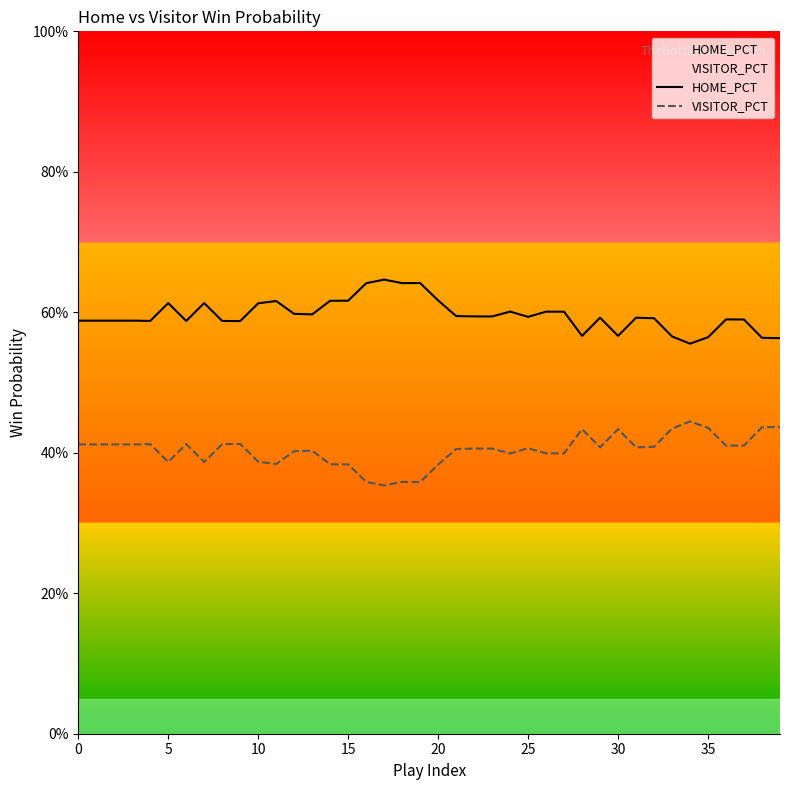

What are all the series names shown in the legend?

HOME_PCT, VISITOR_PCT